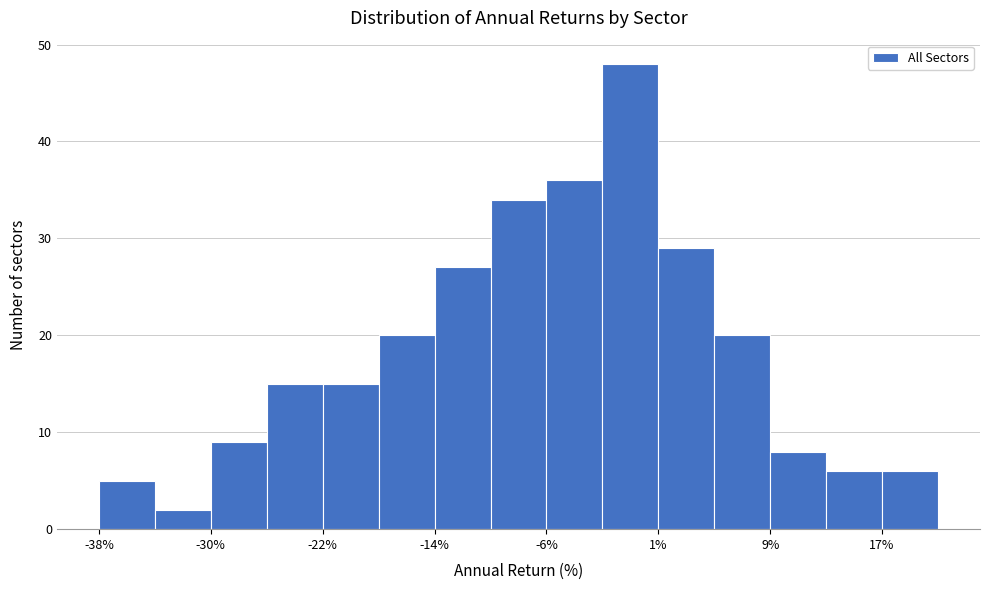

Around what value on the x-axis is the tallest bar? Give the approximate position of its centre, as read against the axis.

0